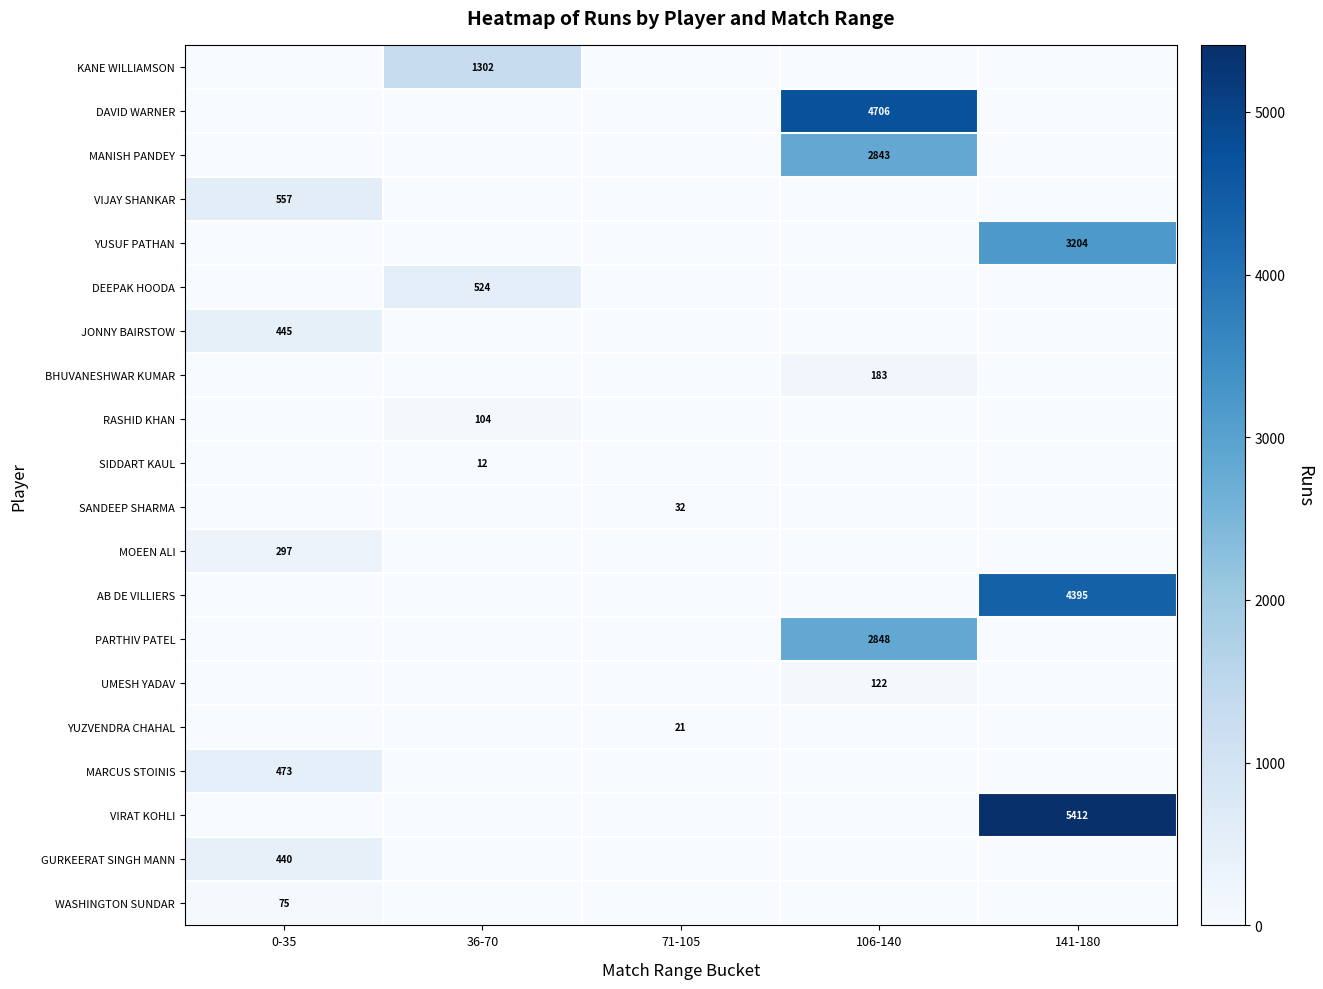

Is it true that UMESH YADAV equals 206 at 106-140?

False